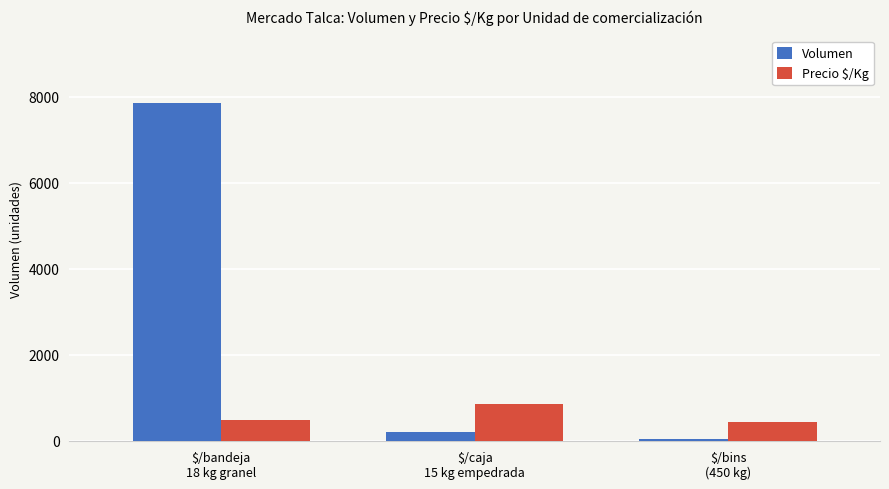

Which series has the widest spread of values?

Volumen